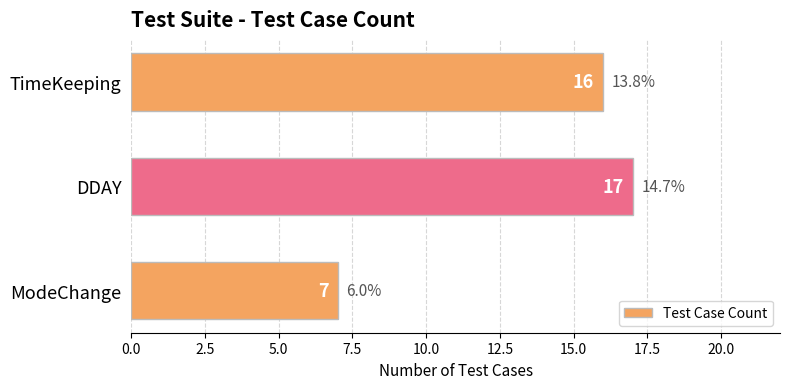

Which category has the highest value across all series?

DDAY